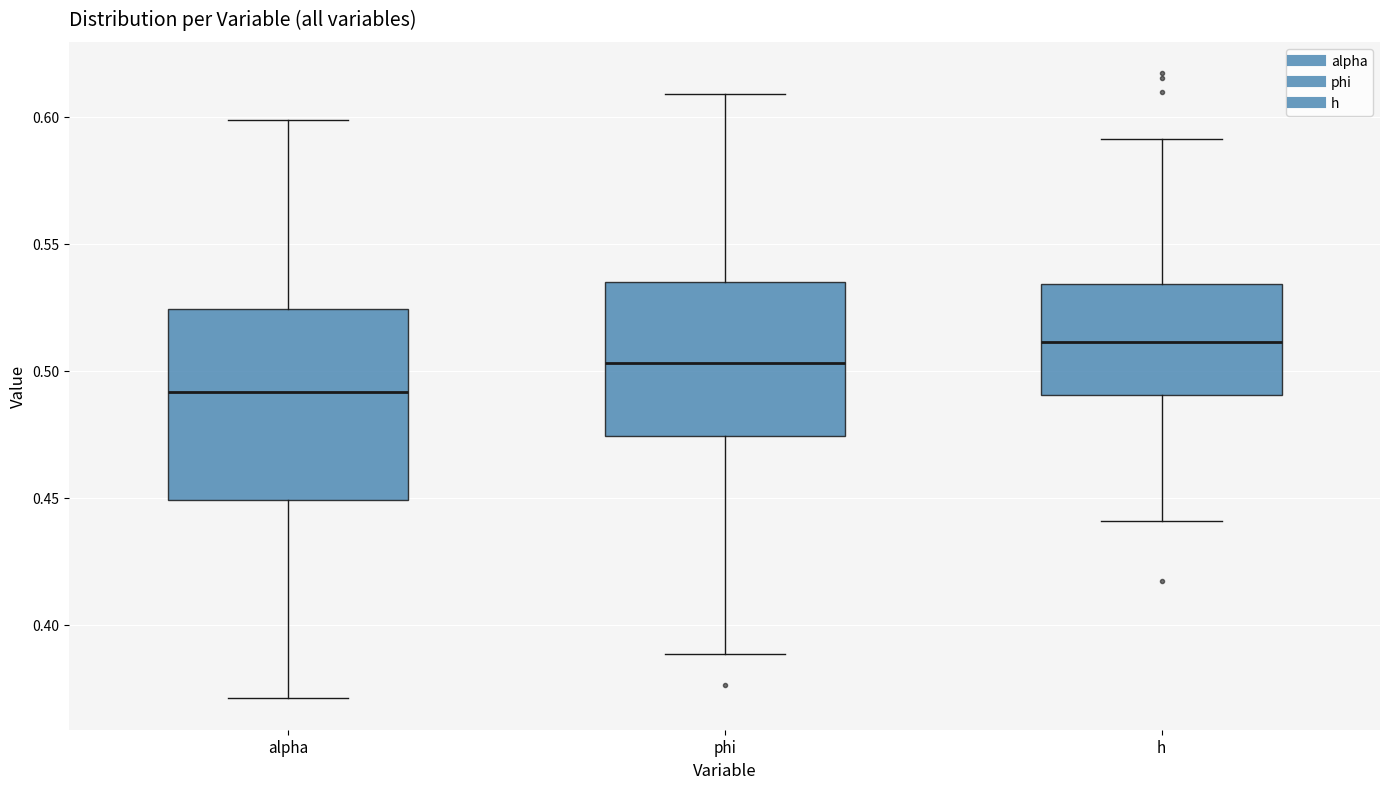

Which box's median line is the lowest?

alpha